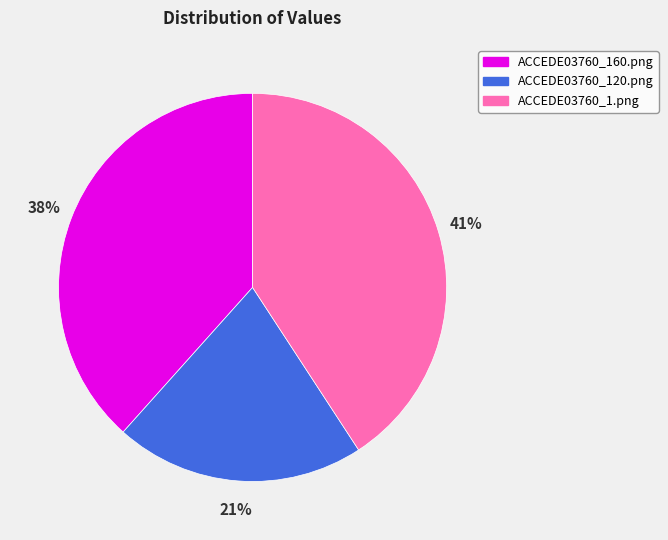

To the nearest percent, what is the combined percentage of ACCEDE03760_120.png and ACCEDE03760_1.png?

62%